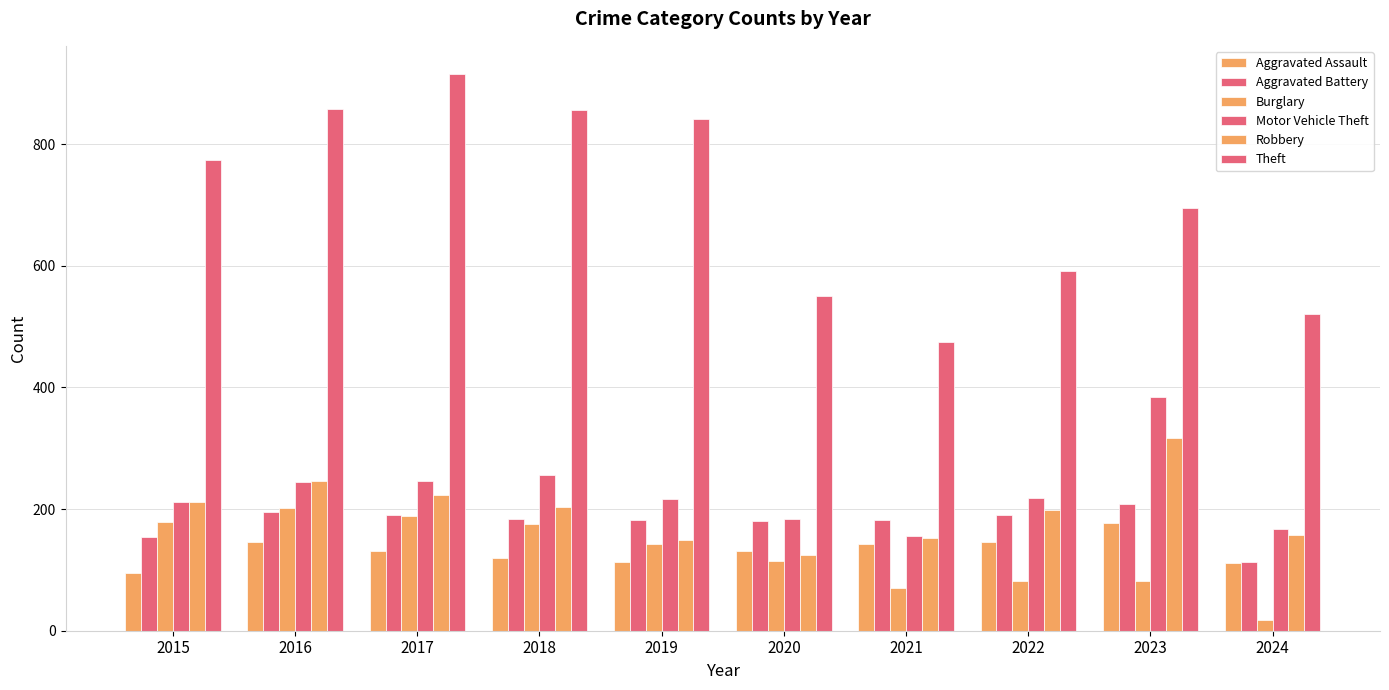

How many bars are there in total?

60